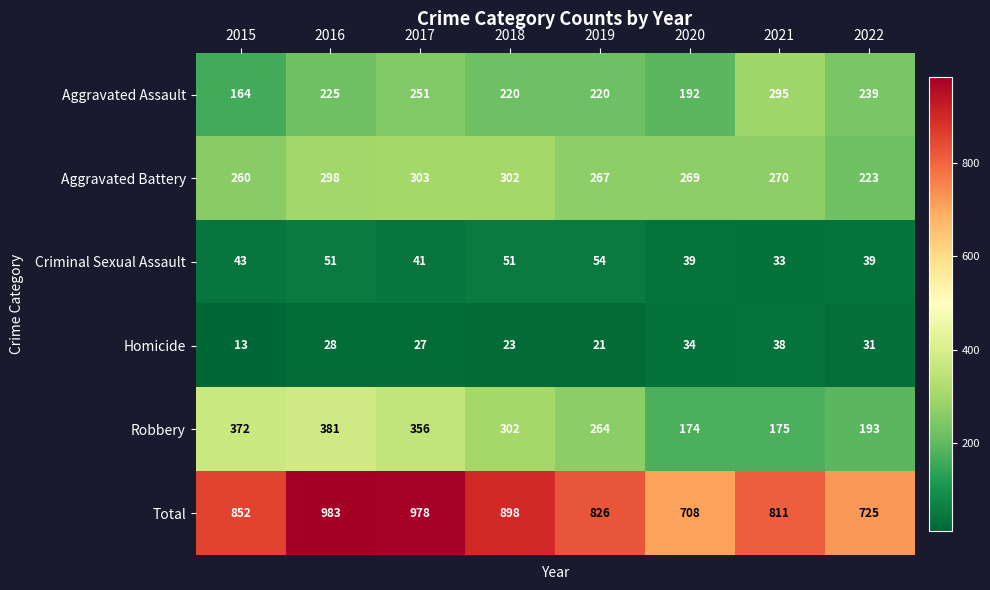

Count the number of categories in the chart.

8